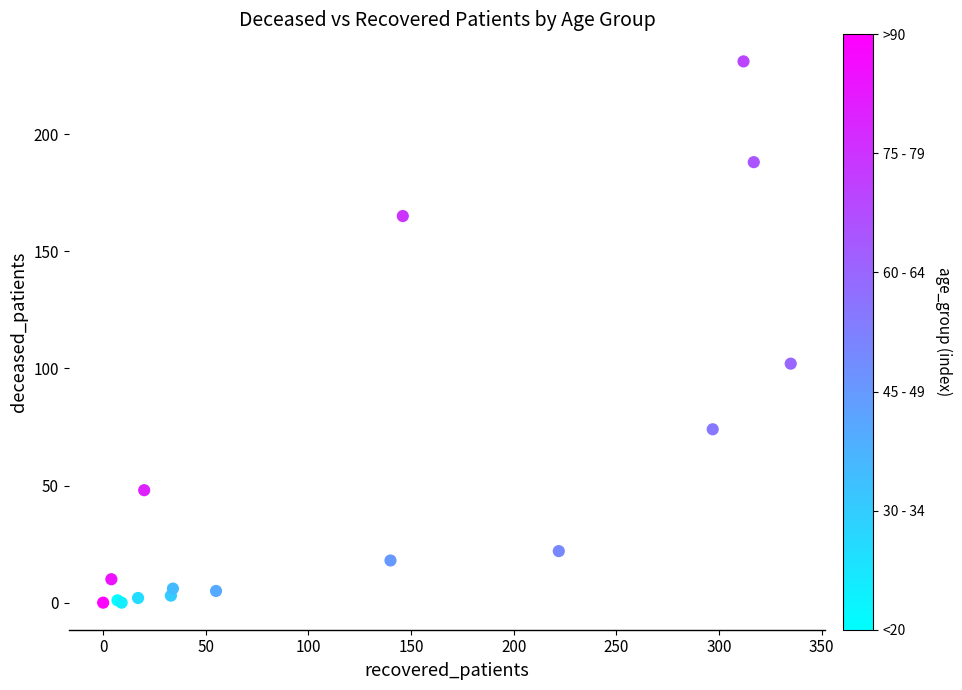

What Y value in the scatter plot is closest to 115?

102